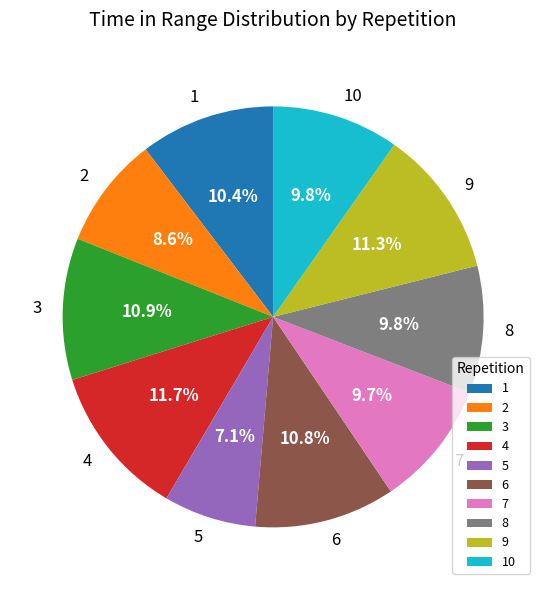

True or false: 3 accounts for 11% of the total.

True